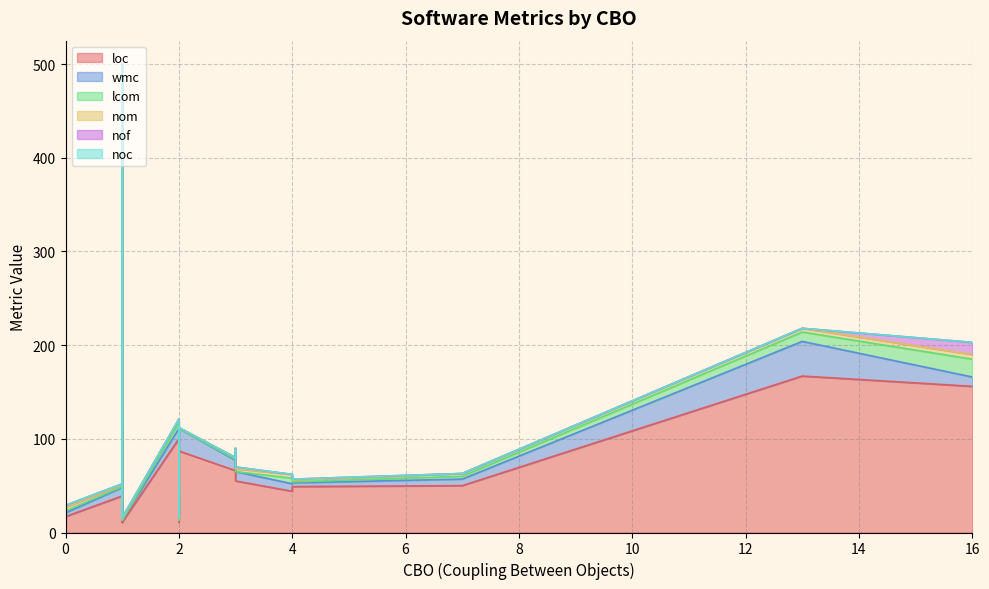

True or false: nom and wmc cross at least once.

False